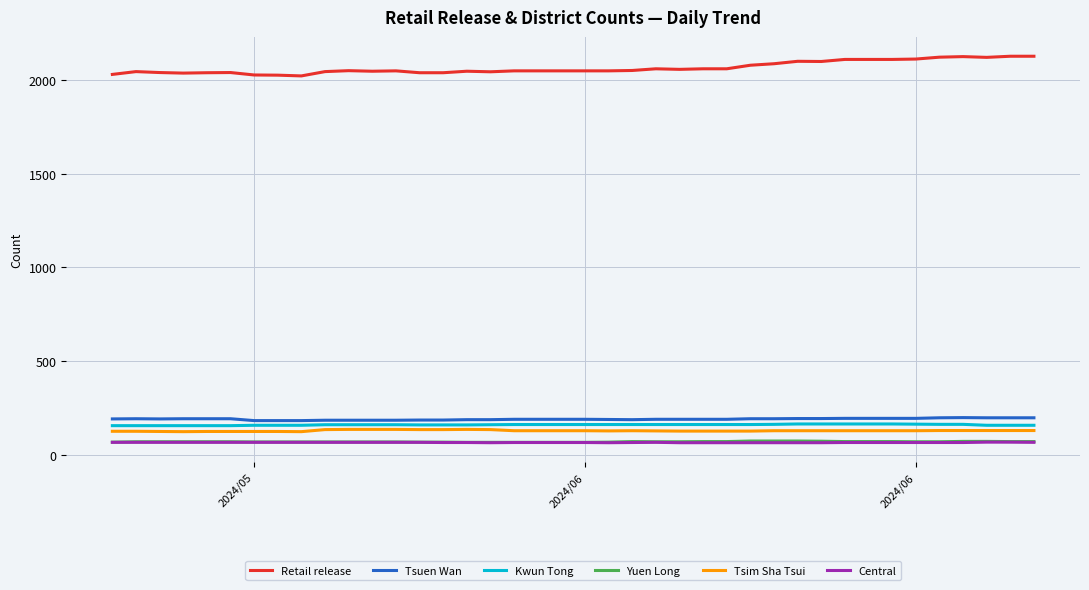

True or false: Kwun Tong and Tsuen Wan intersect in this chart.

False